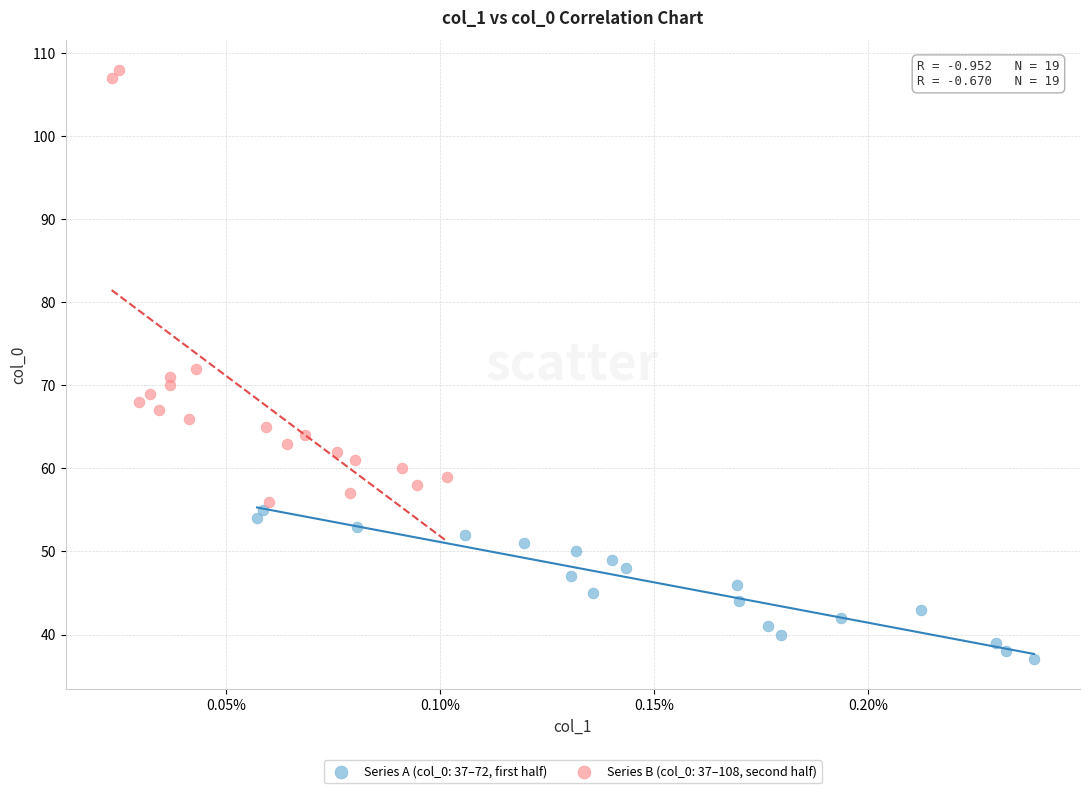

What are all the series names shown in the legend?

Series A (col_0: 37–72, first half), Series B (col_0: 37–108, second half)